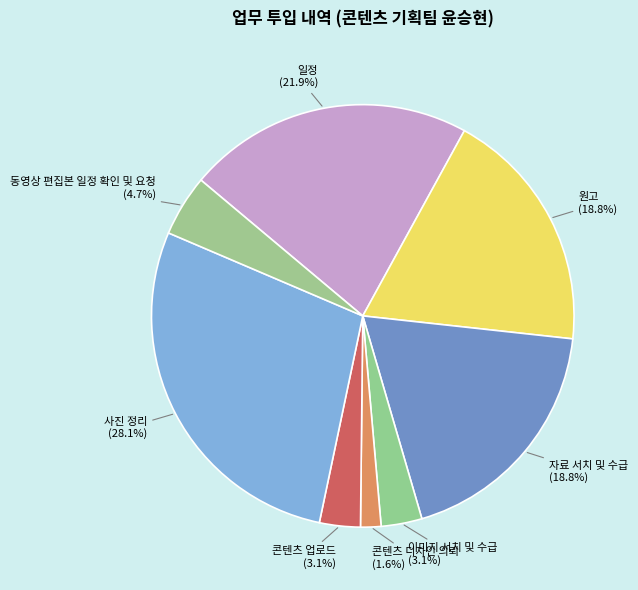

What is the smallest slice in the pie chart?

콘텐츠 디자인 의뢰